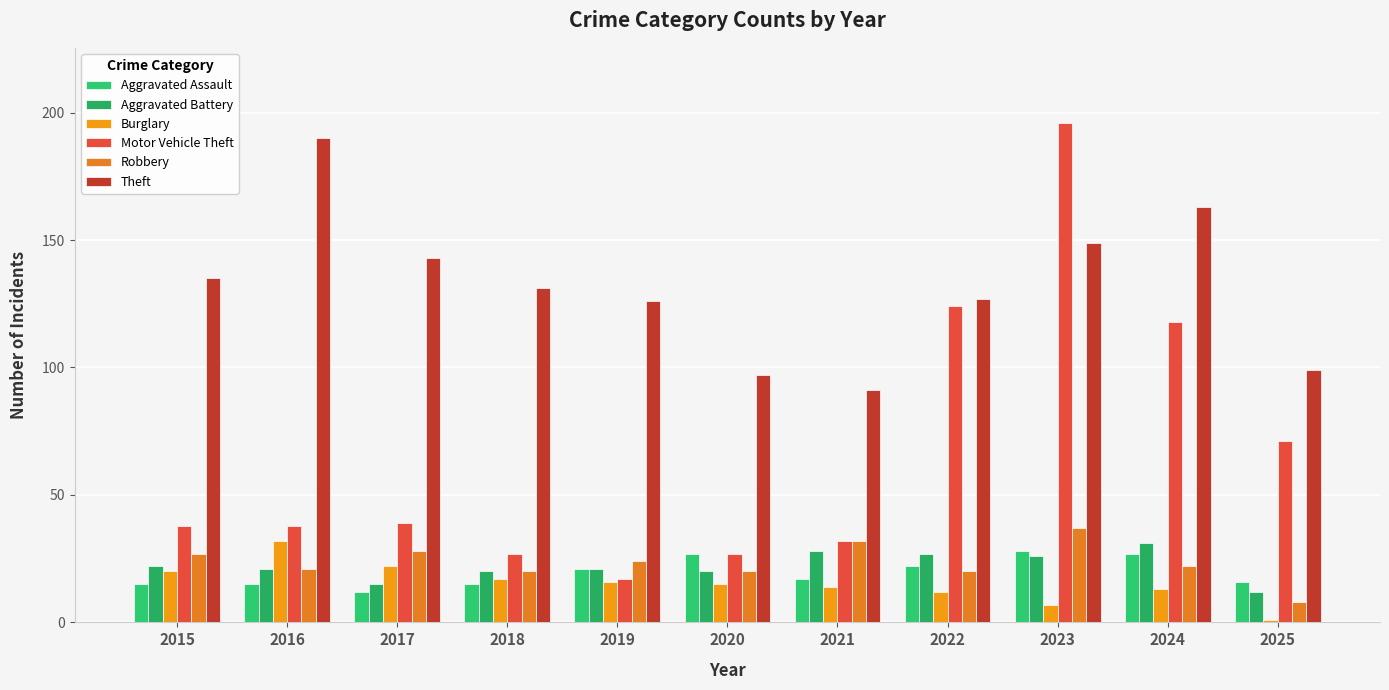

What is the sum of all Theft values?

1451